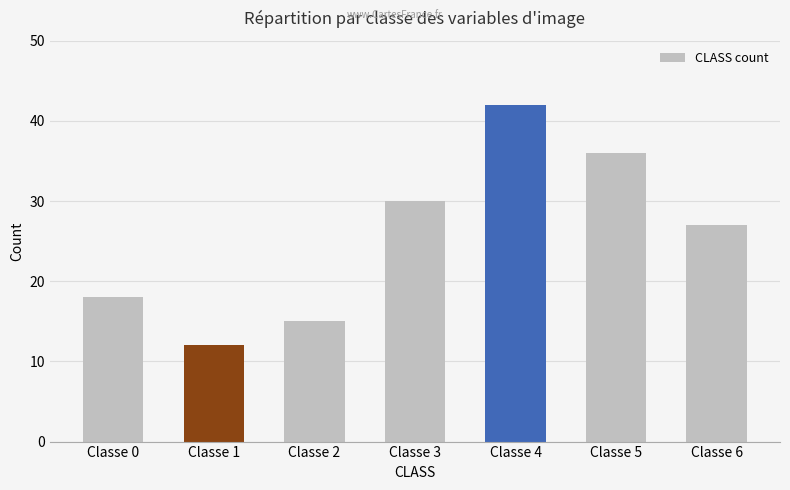

Reading right to left, what are all the values shown in this chart?

27	36	42	30	15	12	18